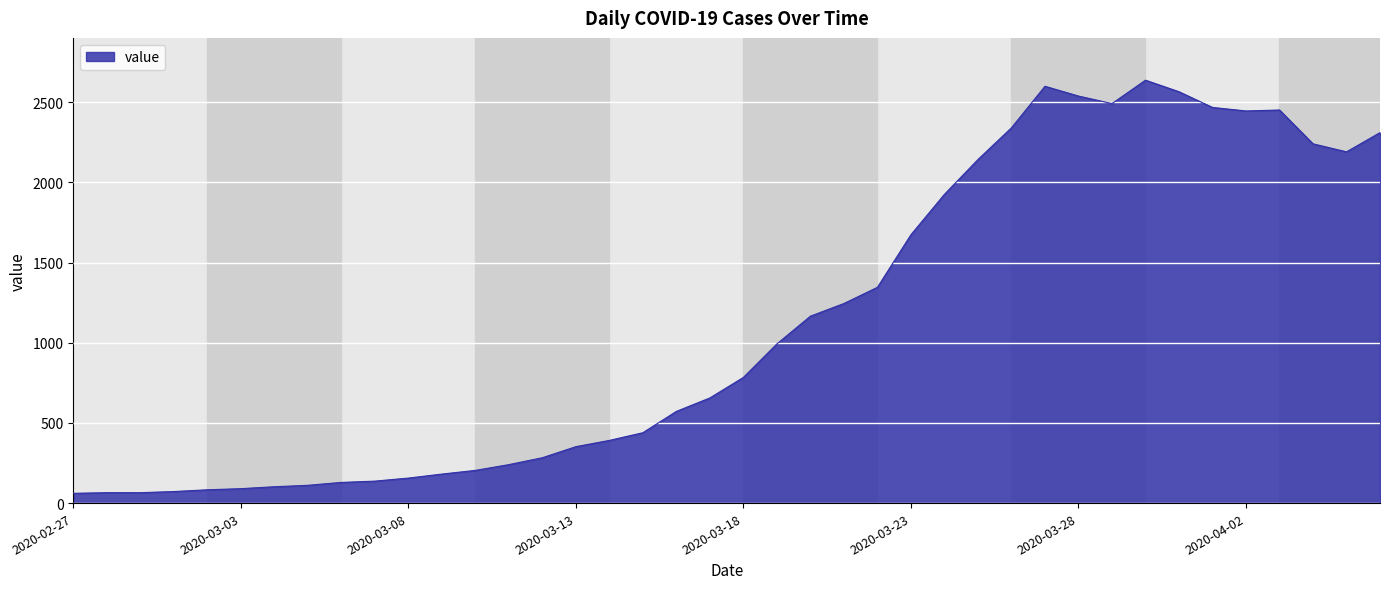

What is the difference between the maximum and minimum values?

2577